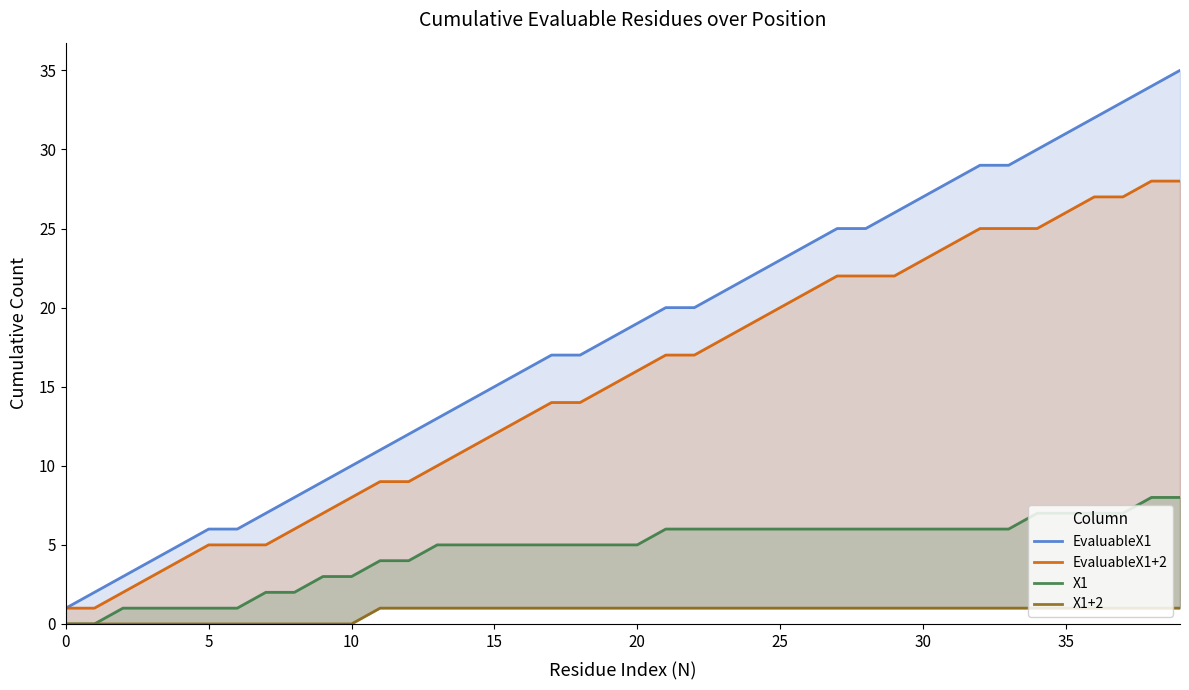

Is it true that EvaluableX1 equals 20 at 21?

True